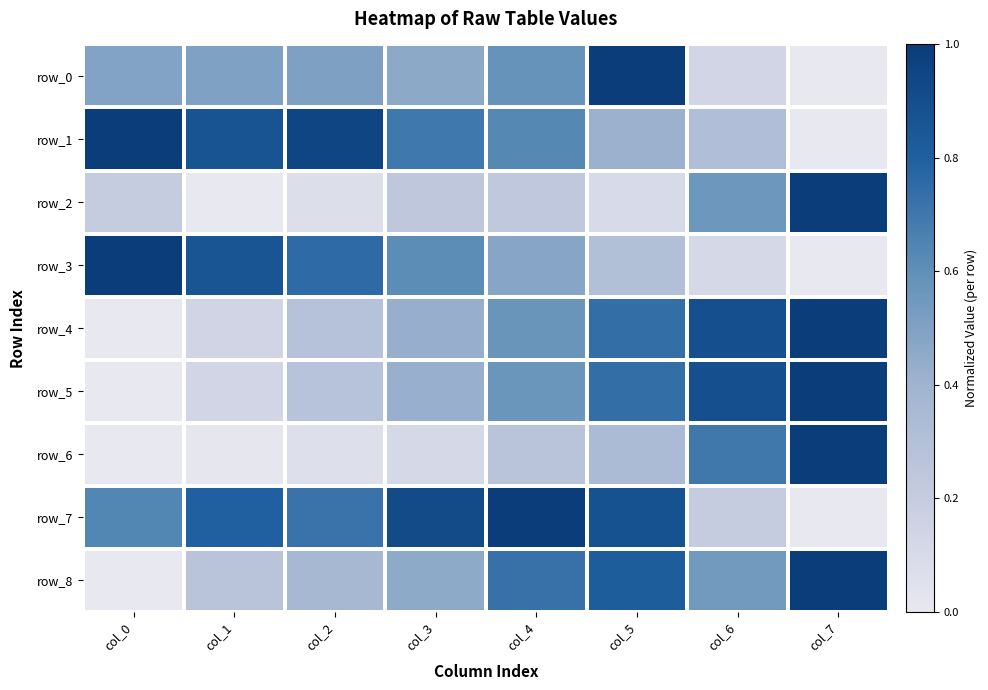

Which series changed the most between col_0 and col_2?

row_8